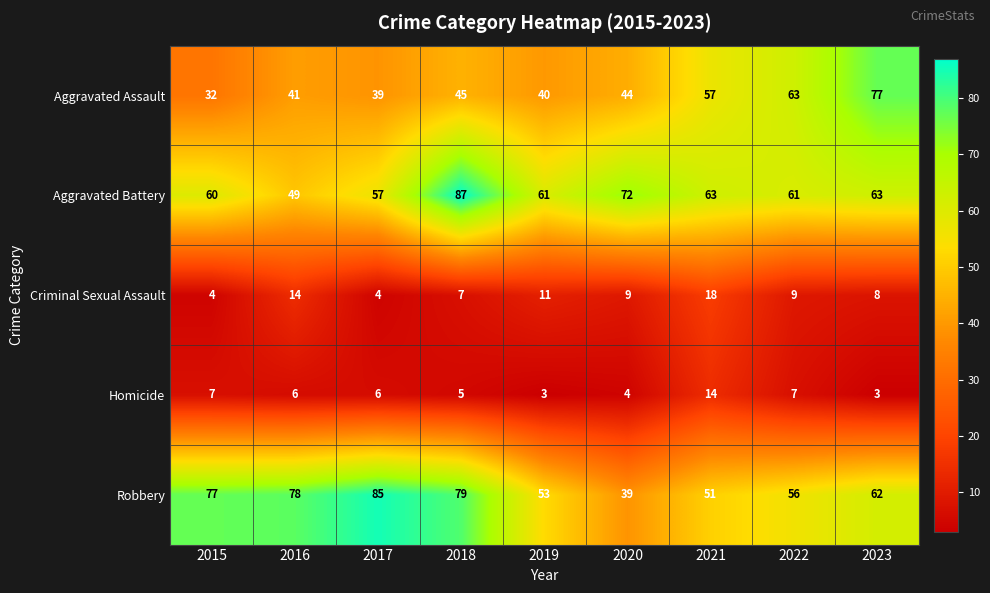

At 2019, list the series in order from smallest to largest.

Homicide, Criminal Sexual Assault, Aggravated Assault, Robbery, Aggravated Battery